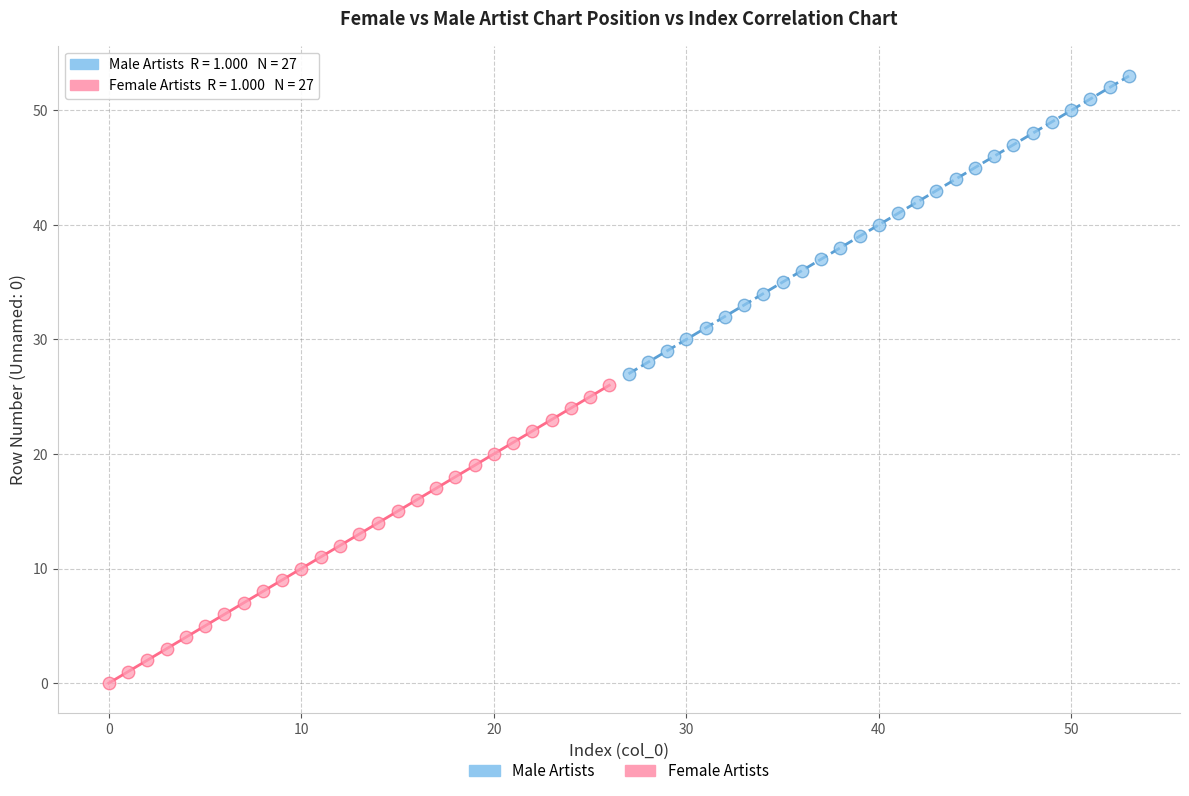

What are all the series names shown in the legend?

Male Artists, Female Artists